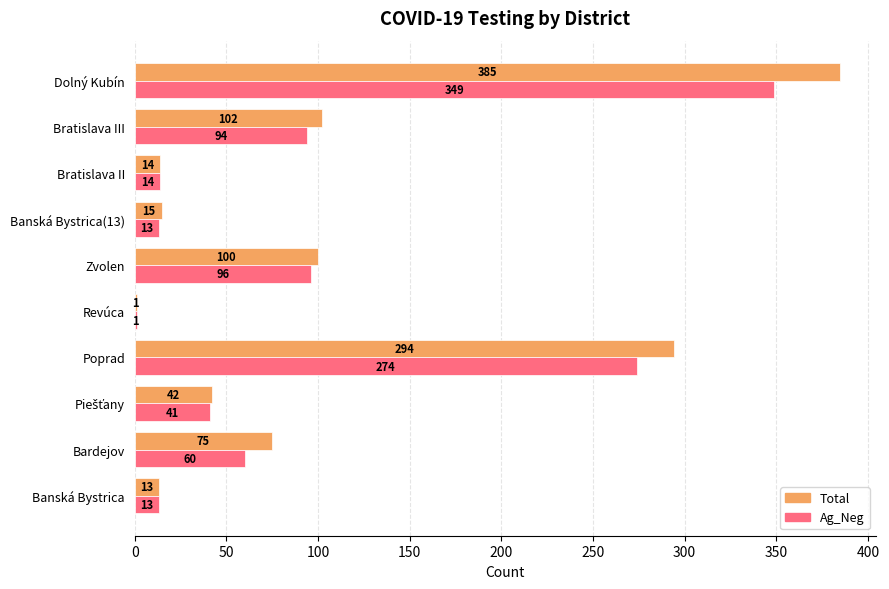

Which series has the largest total across all categories?

Total